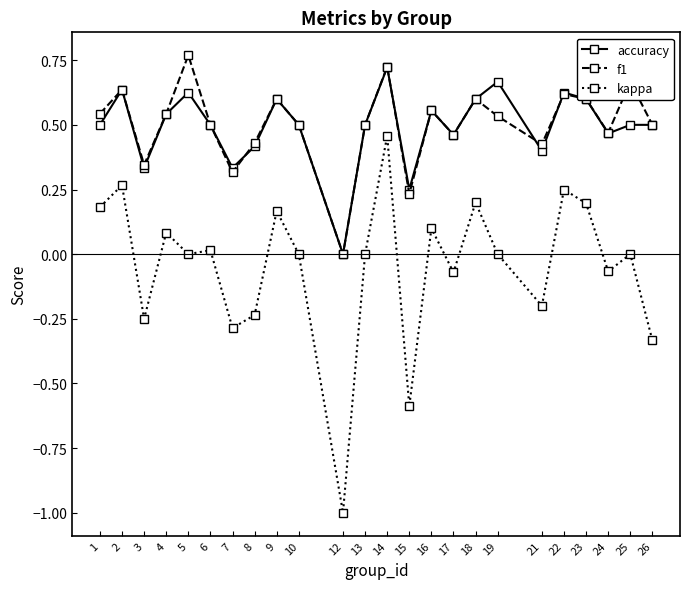

True or false: f1 and accuracy cross at least once.

True